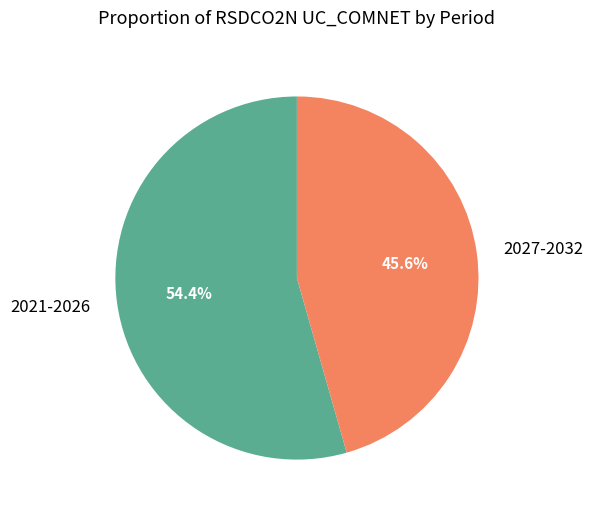

Is the sum of 2021-2026 and 2027-2032 greater than half?

Yes